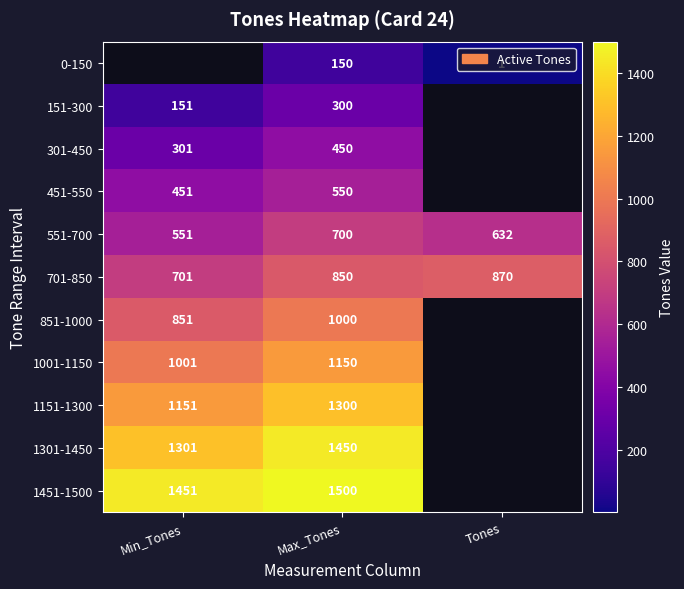

What is the lowest value of the 551-700 series?

551